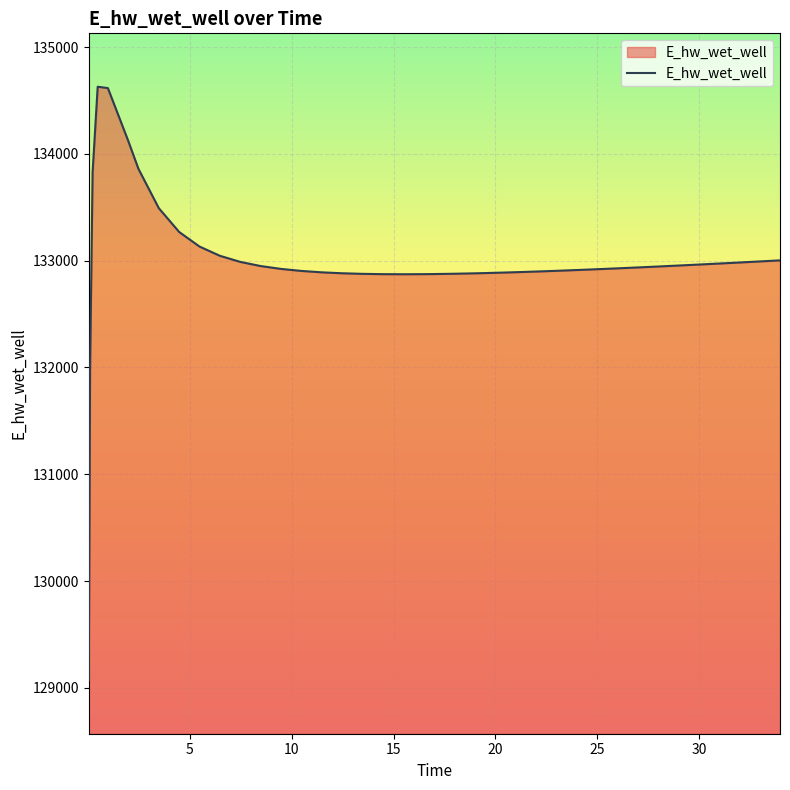

What is the smallest value displayed?

129070.3